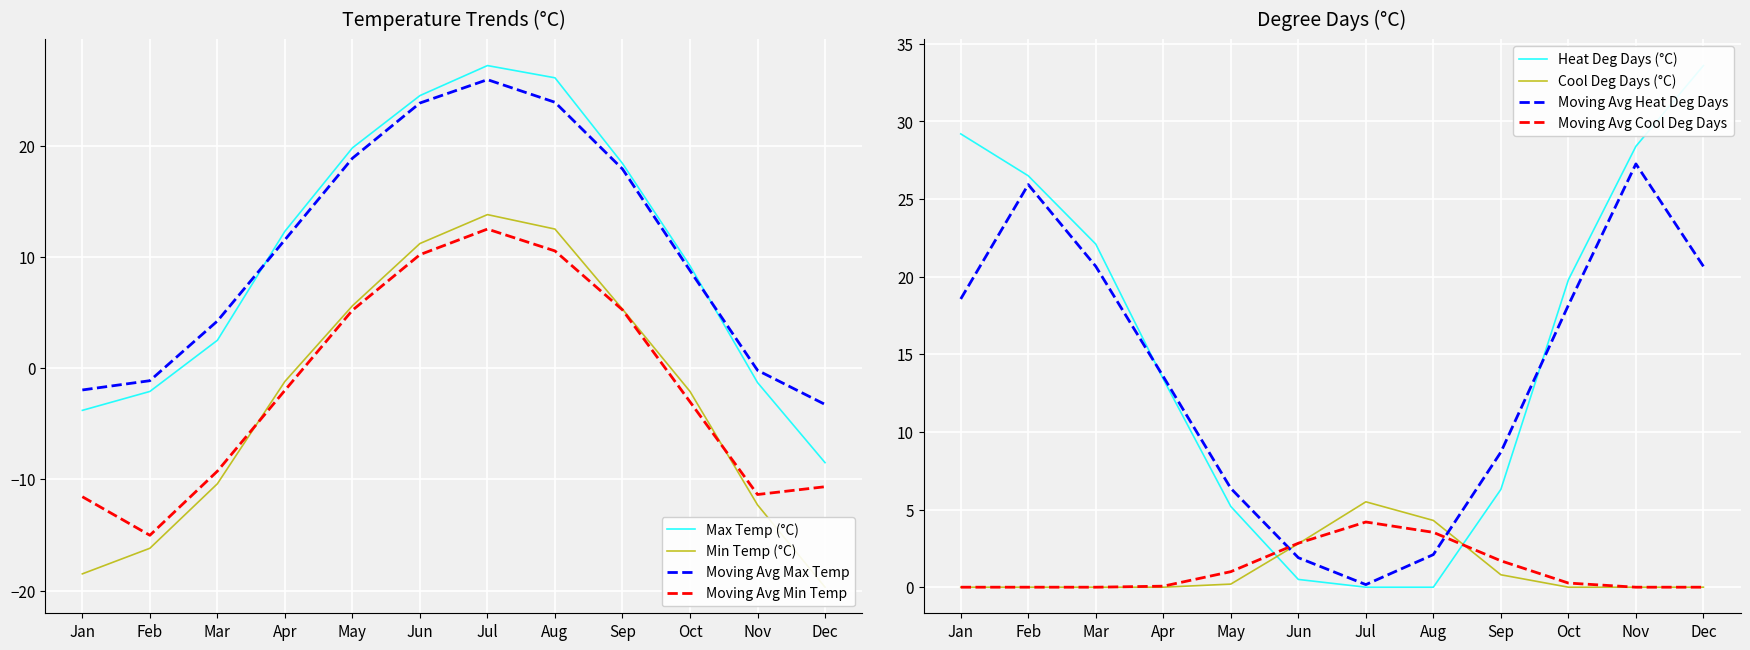

Is the value of Moving Avg Max Temp at Sep greater than the value of Max Temp (°C) at Apr?

Yes